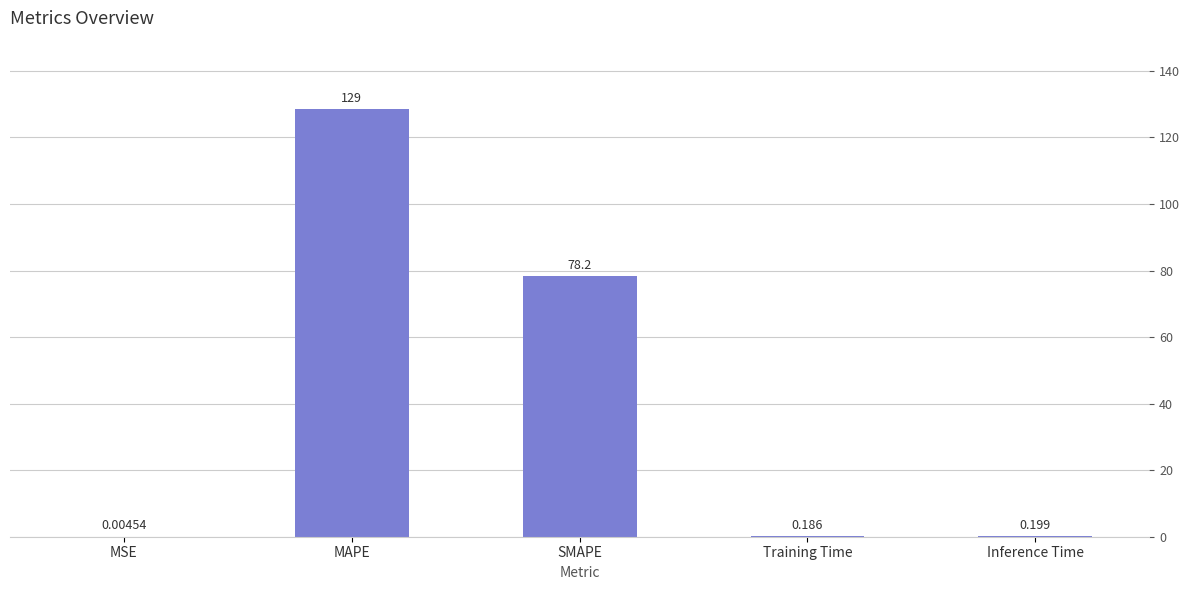

At which category does the chart reach its peak across all series?

MAPE